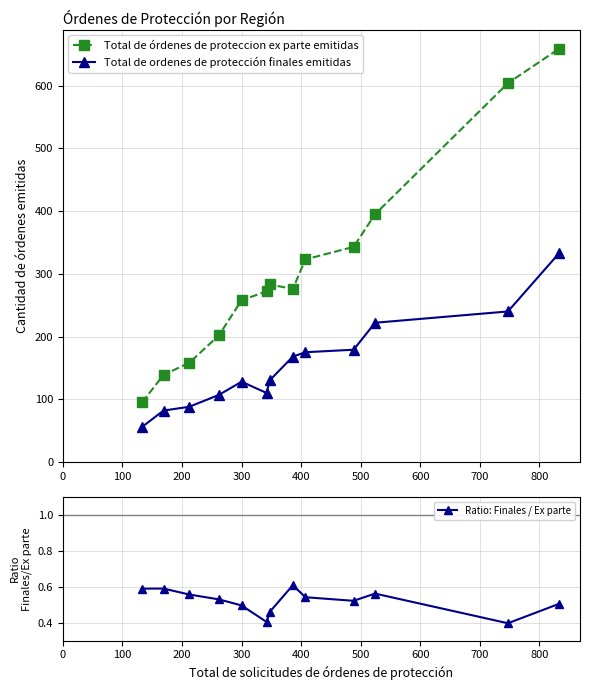

How many interior local valleys does the Ratio: Finales / Ex parte series have?

3